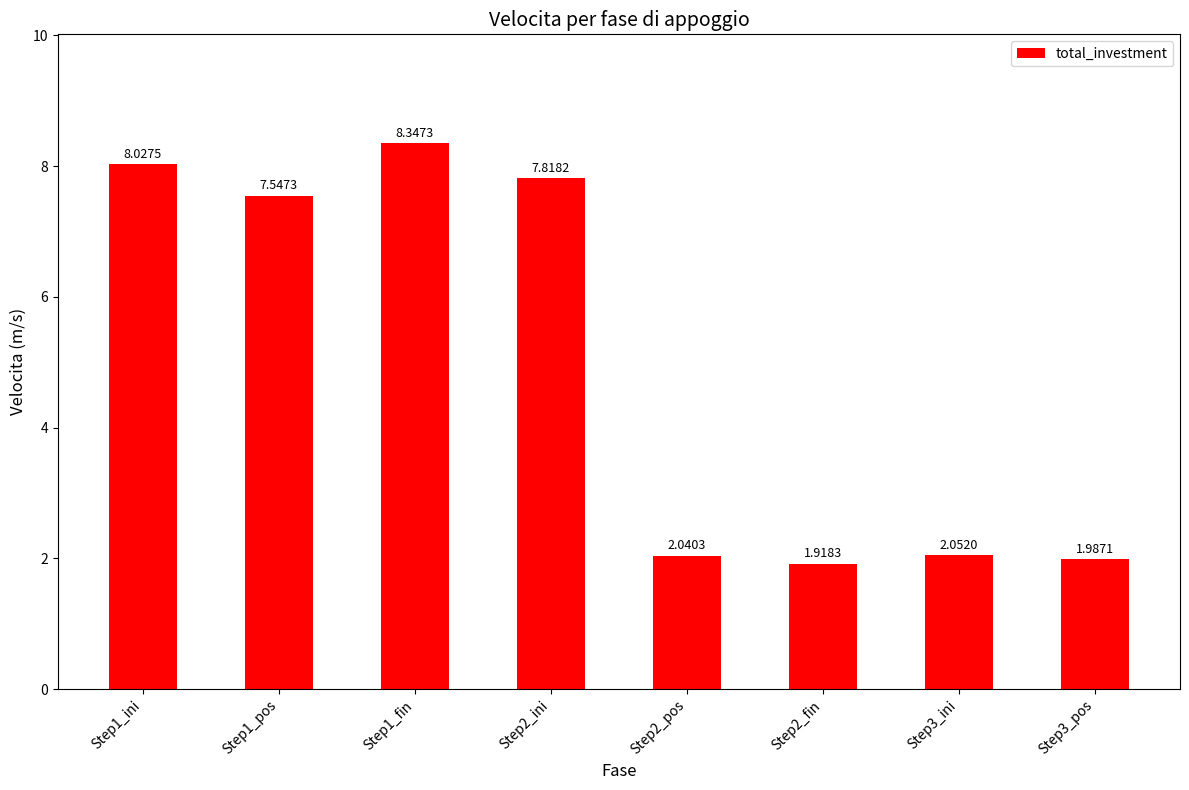

Where does the data first go above 7?

Step1_ini